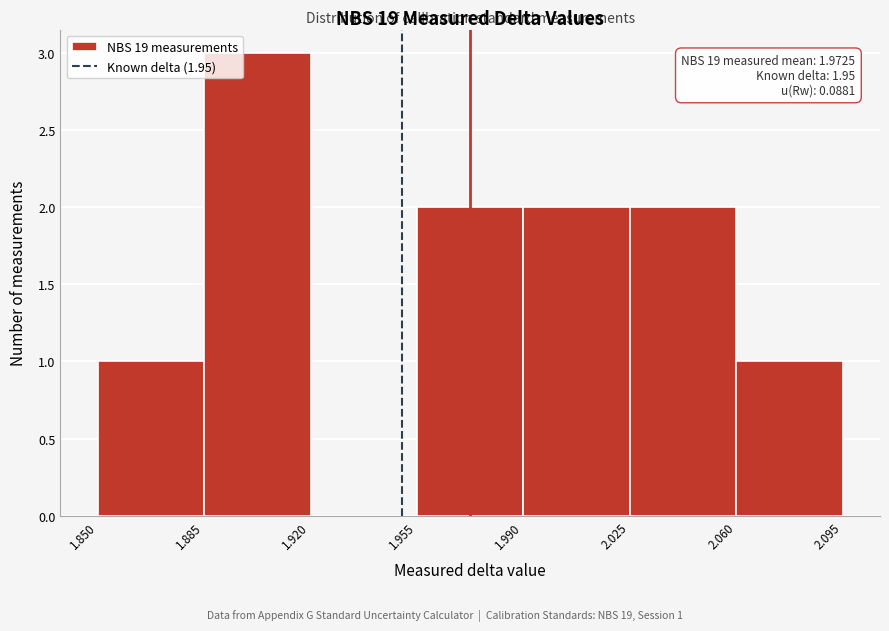

Which range on the x-axis has the tallest bar?

1.885 to 1.920